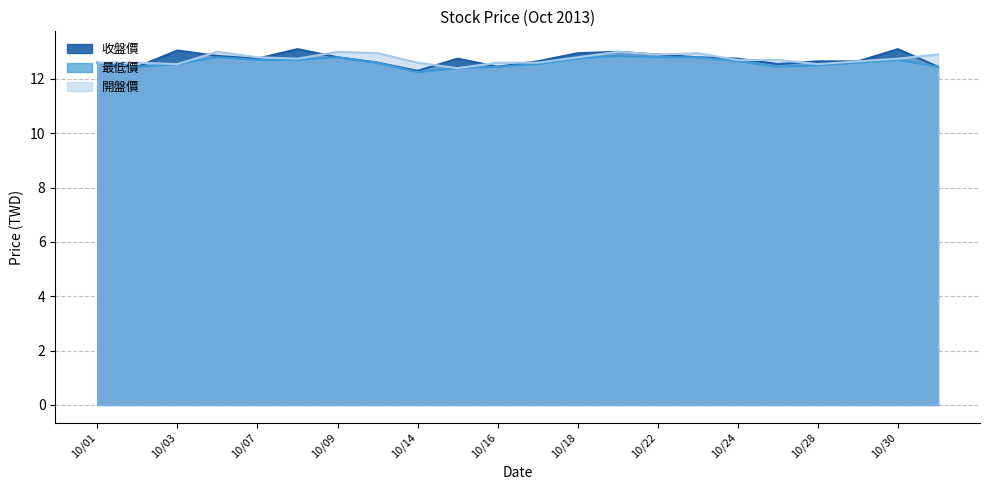

True or false: 最低價 and 收盤價 cross at least once.

False